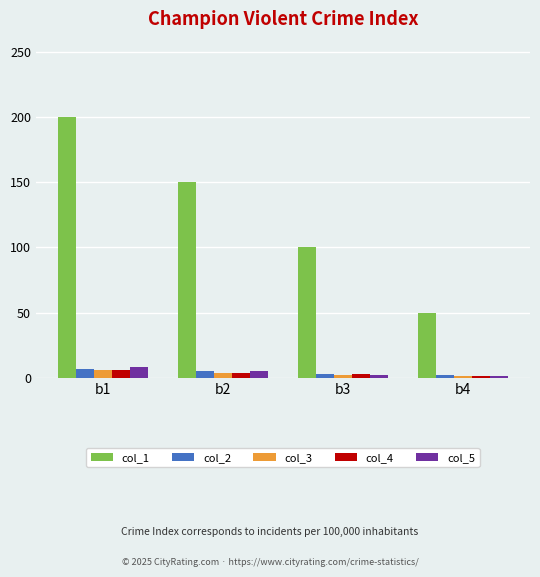

Which category has the lowest value in the col_1 series?

b4